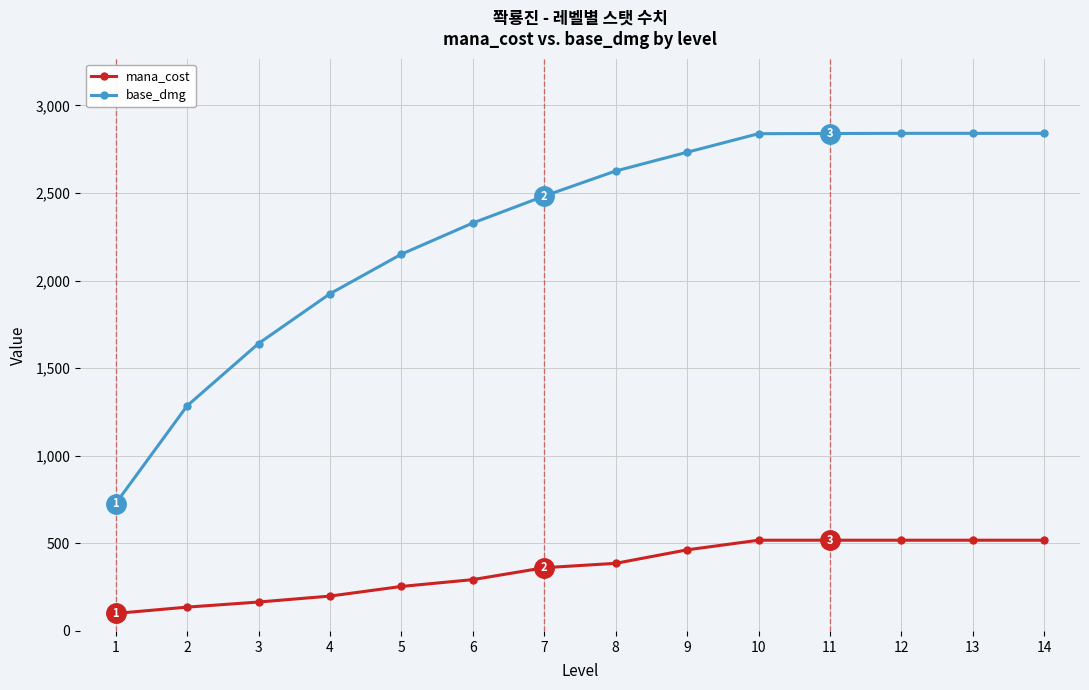

Which series has the largest total across all categories?

base_dmg